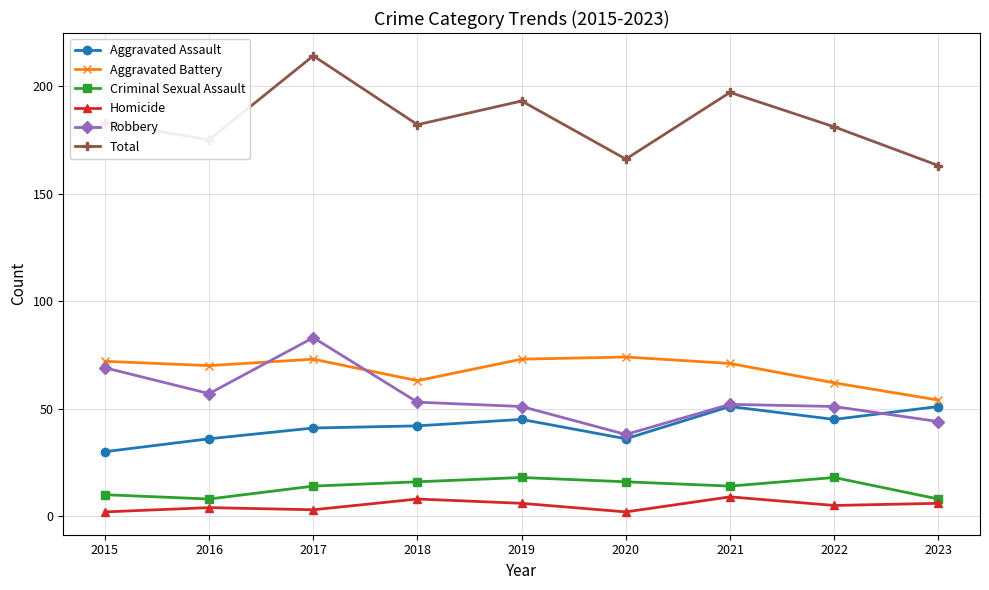

What is the approximate value of Total at 2020, to the nearest 10?

170